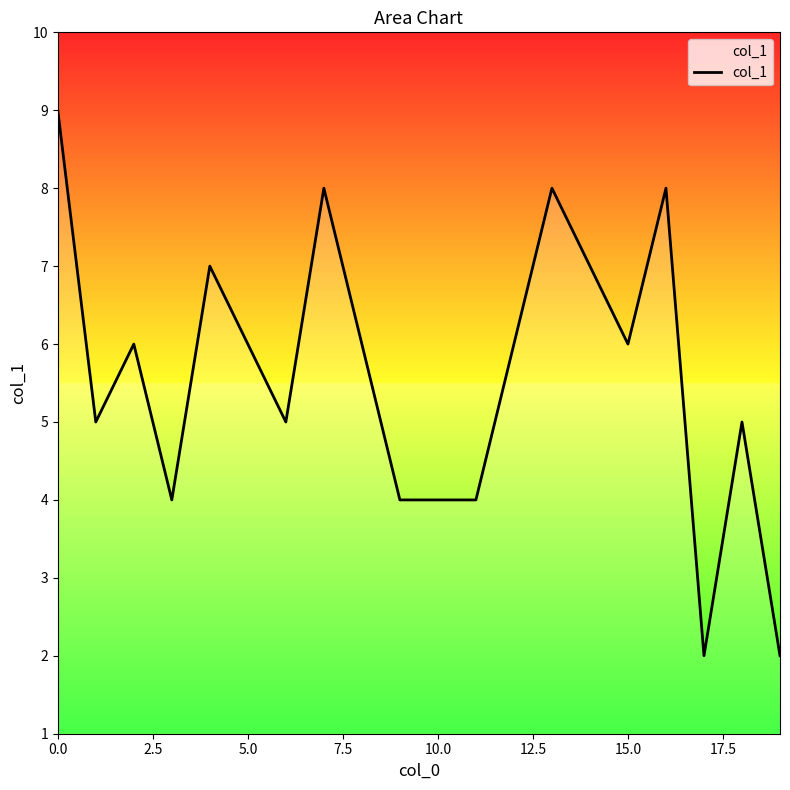

What is the maximum value shown in the chart?

9